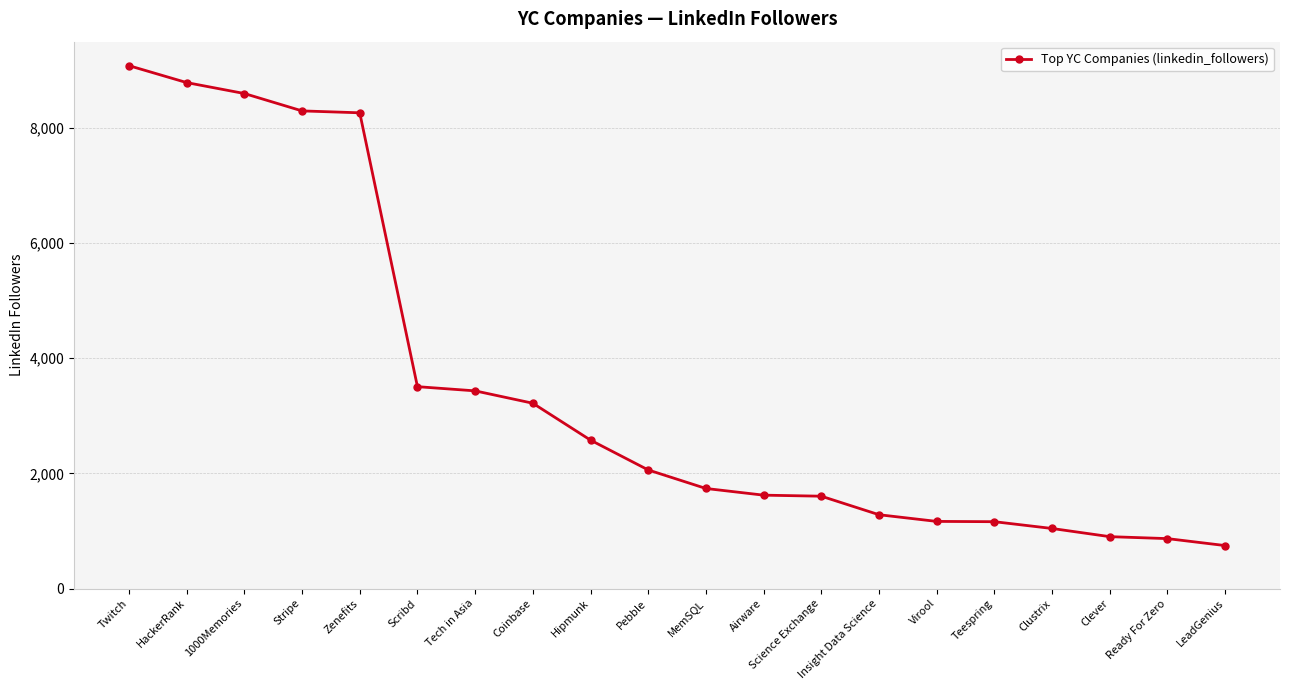

Approximately how many times larger is the value at Insight Data Science compared to Tech in Asia?

0.4